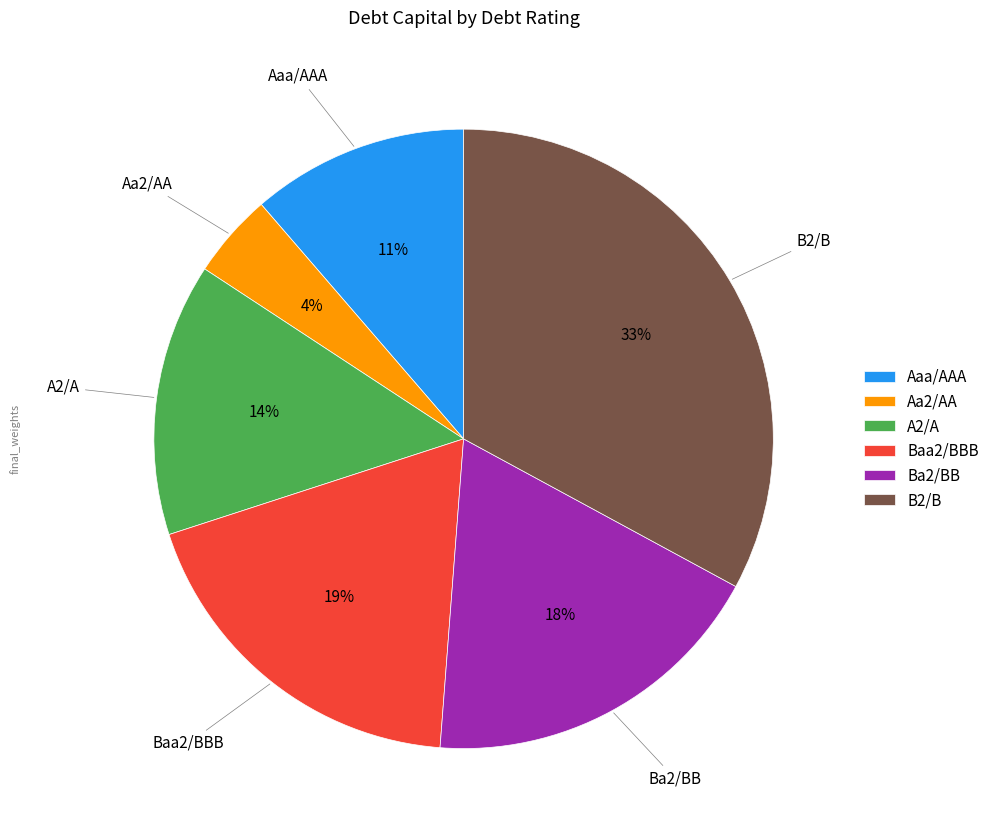

What is the ratio of the value at Baa2/BBB to the value at Aaa/AAA?

1.7